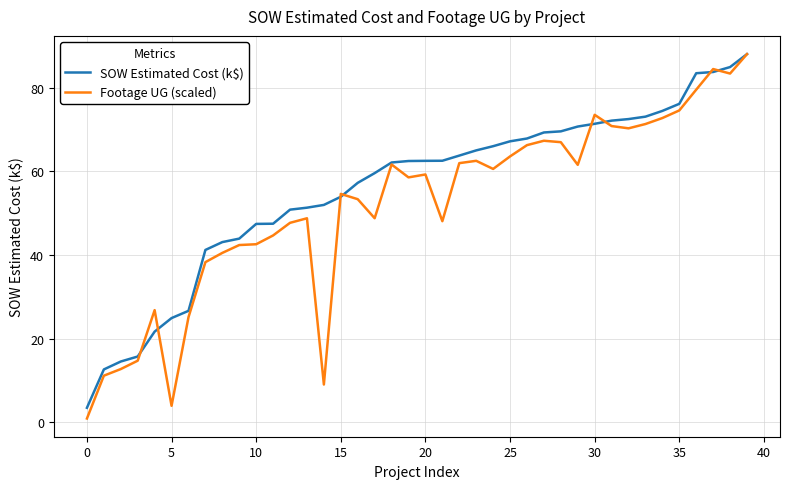

Which series has the largest total across all categories?

SOW Estimated Cost (k$)